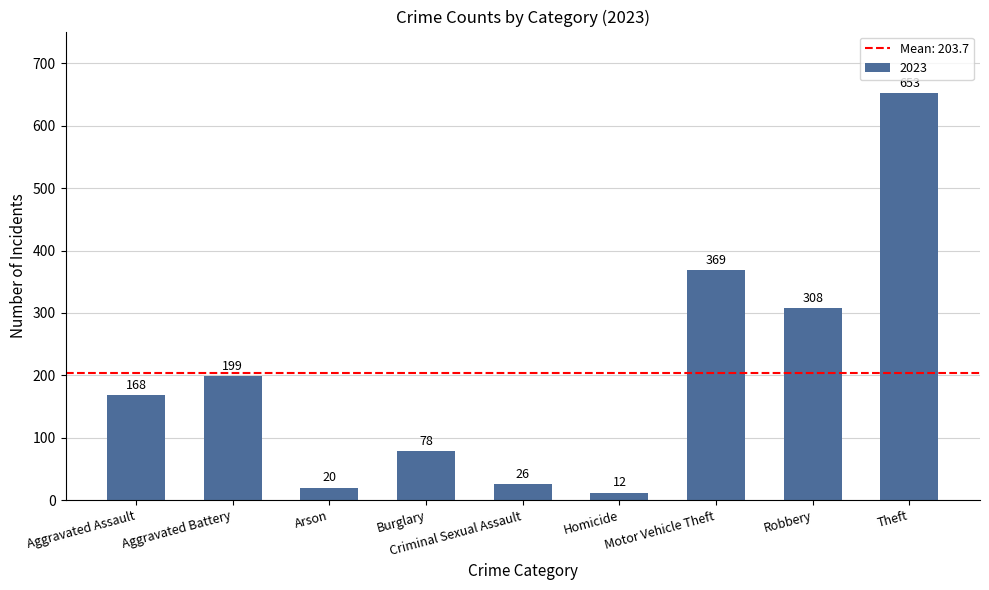

Reading left to right, what are all the values shown in this chart?

Aggravated Assault=168	Aggravated Battery=199	Arson=20	Burglary=78	Criminal Sexual Assault=26	Homicide=12	Motor Vehicle Theft=369	Robbery=308	Theft=653